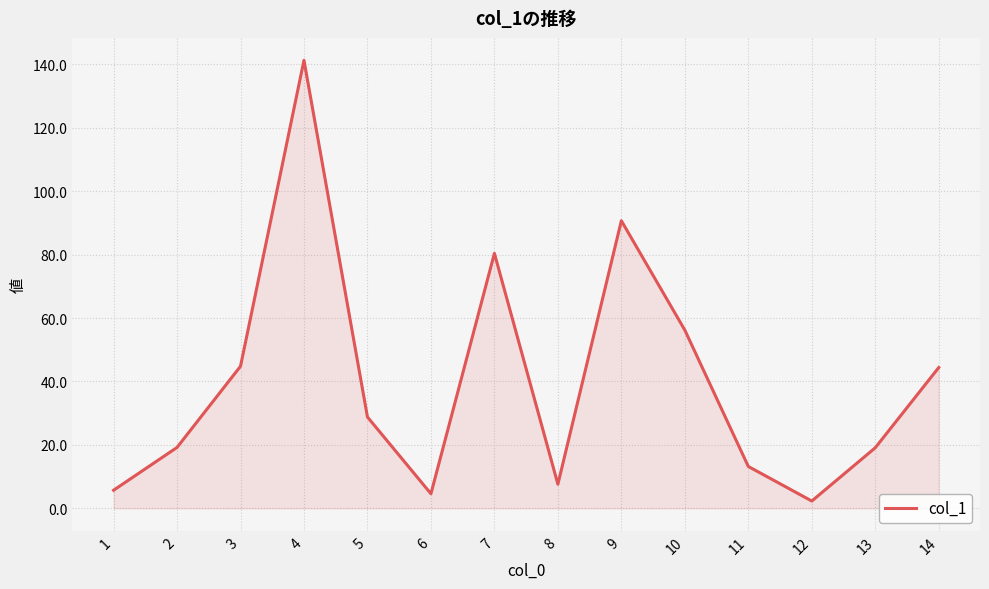

What is the difference between the second highest and second lowest values?

86.1